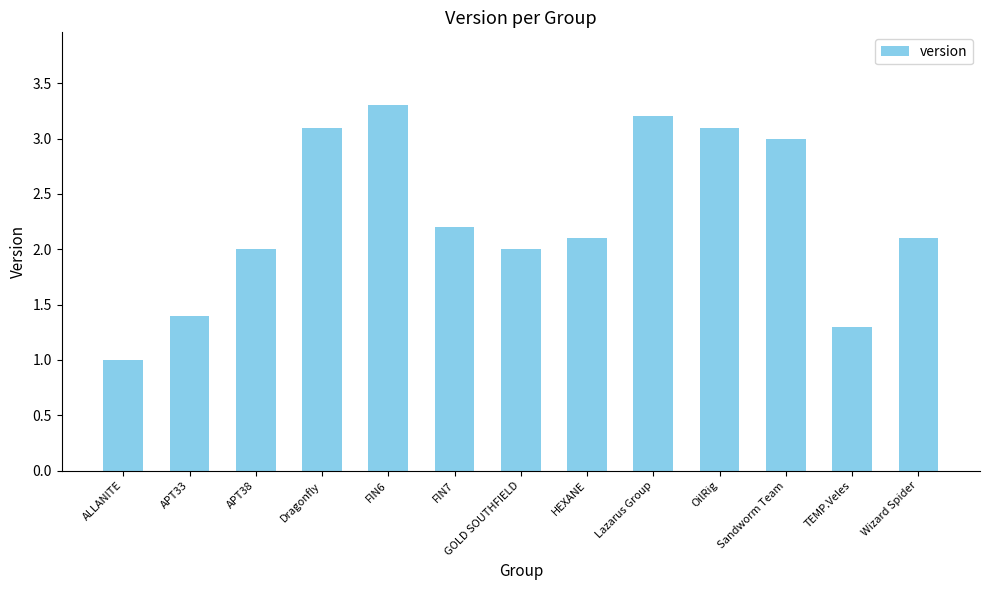

What is the label of the 12th bar from the left?

TEMP.Veles